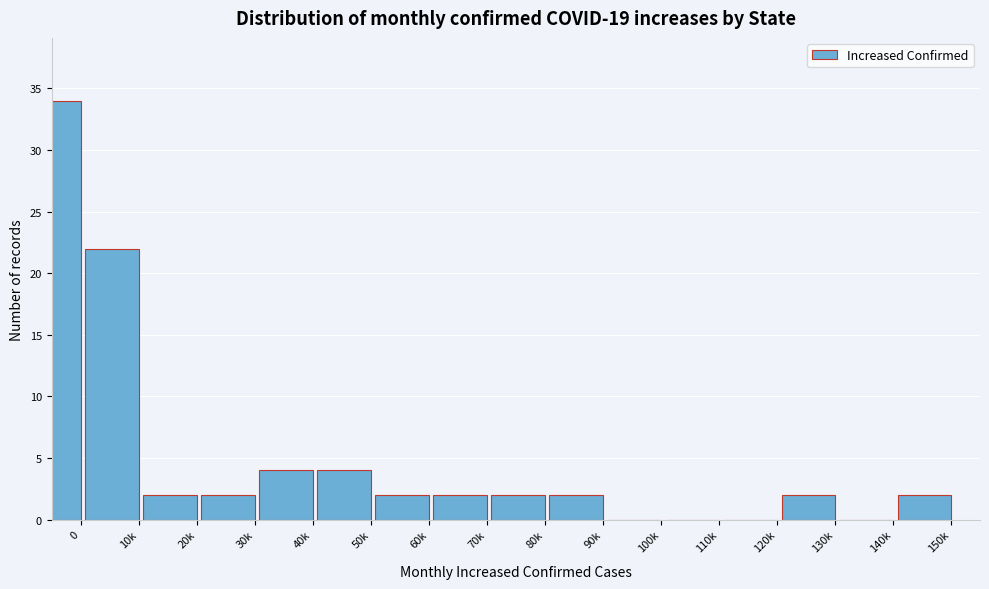

Reading left to right, list all the values displayed in this chart.

0=34	10k=22	20k=2	30k=2	40k=4	50k=4	60k=2	70k=2	80k=2	90k=2	100k=0	110k=0	120k=0	130k=2	140k=0	150k=2